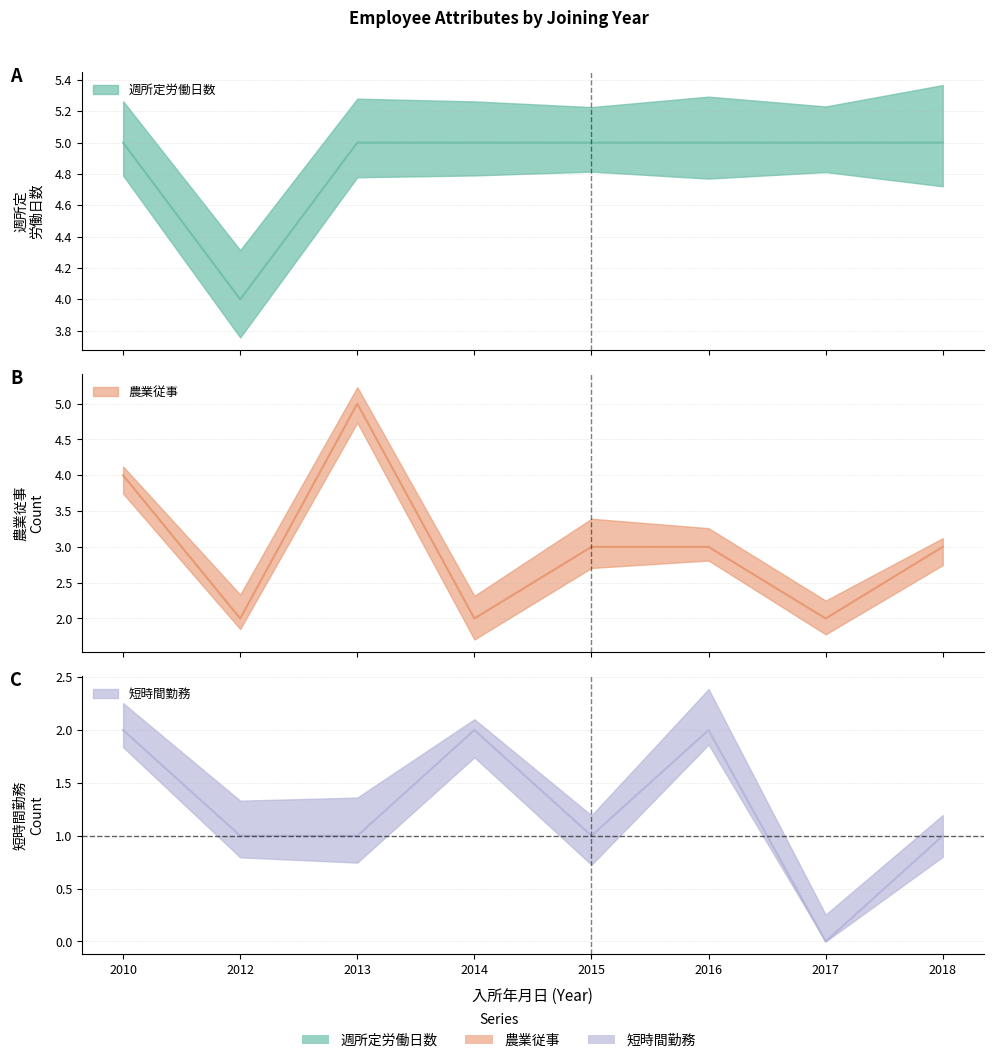

What is the spread (max minus min) of values at 2012?

3